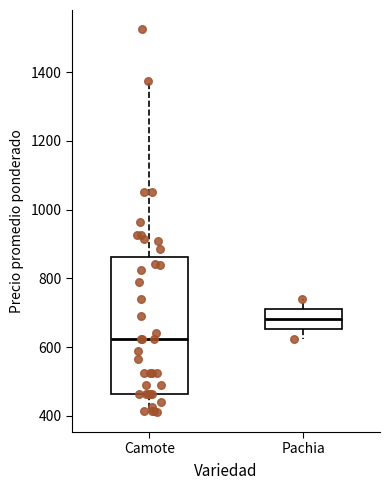

Where does the upper whisker of the box for Camote end on the y-axis? The values are not printed on the chart, so give them approximately, as read against the axis.

1380